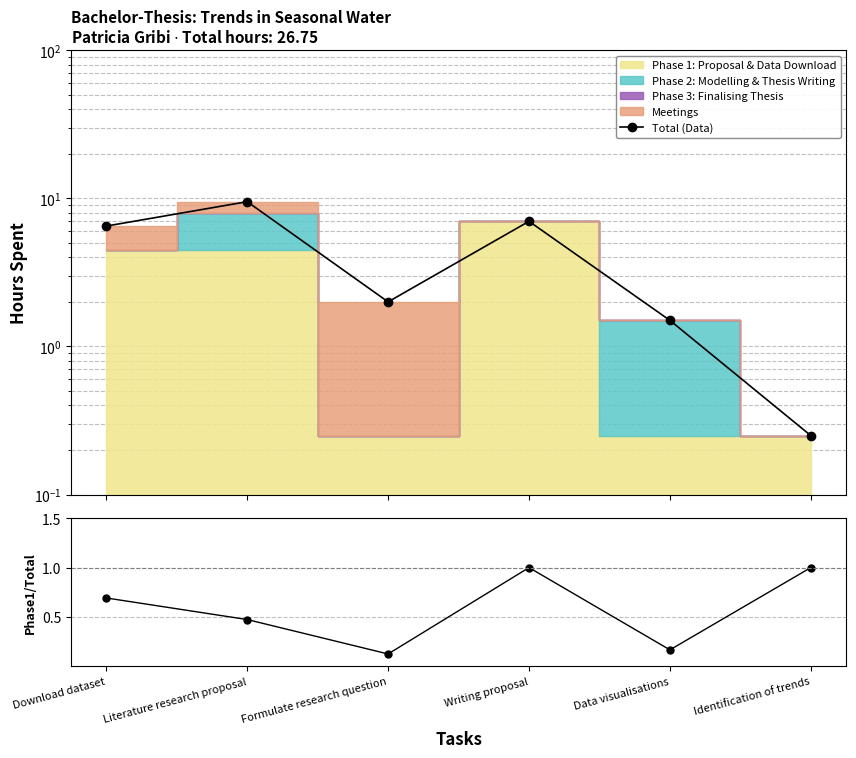

The value of Phase1/Total at Writing proposal is 0.3. True or false?

False